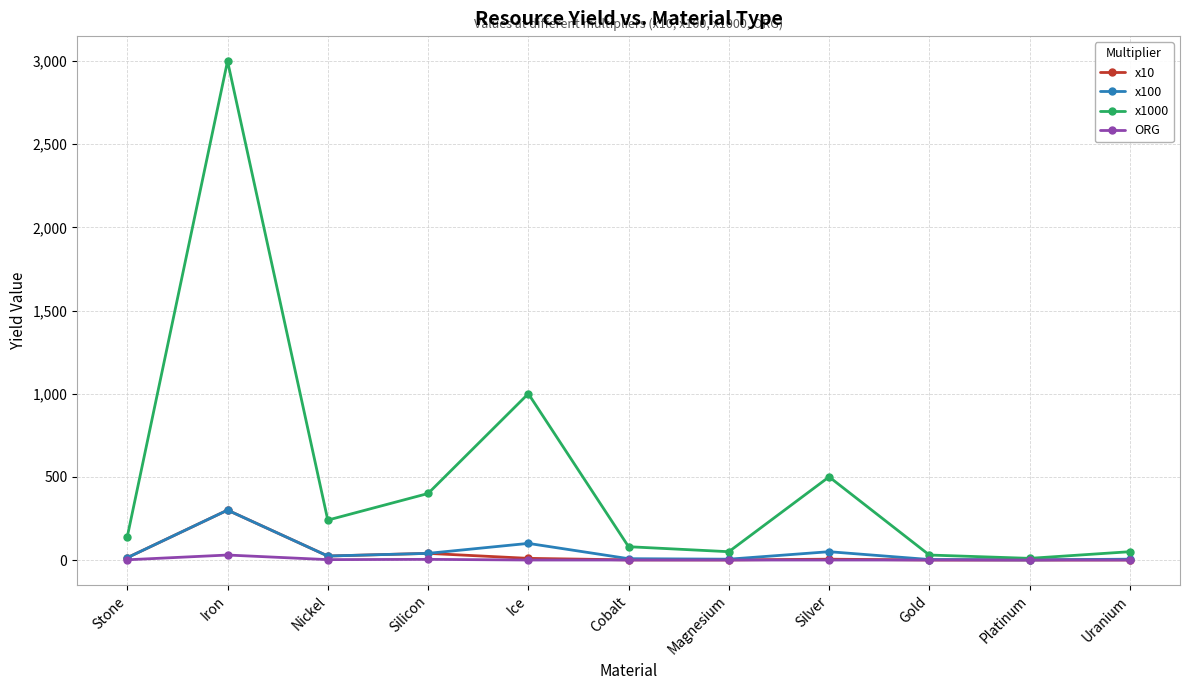

Where is the first local maximum for x100?

Iron